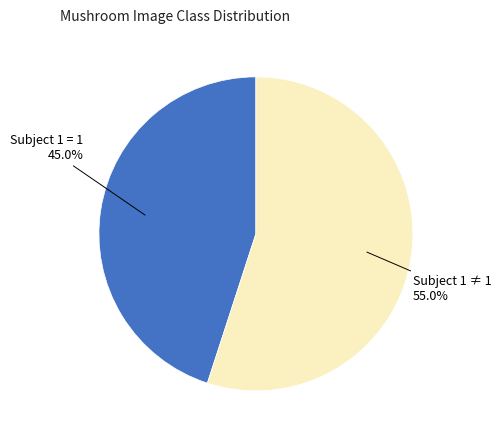

Is there a majority slice in this chart?

Yes